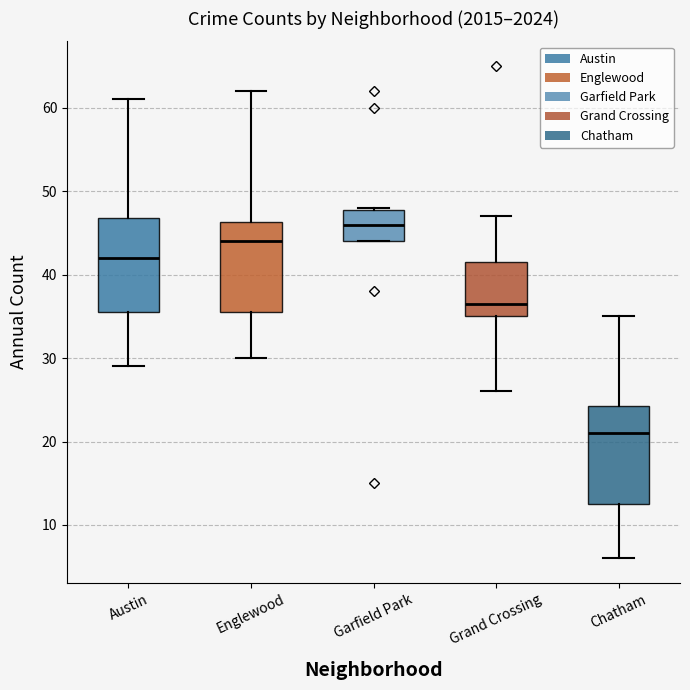

Reading left to right, transcribe this box plot: for each box, give where its median line is, the range the box spans, and where its two whiskers end, as read against the y-axis. The values are not printed on the chart, so give them approximately, as read against the axis.

Austin: median 42, box 36 to 47, whiskers 29 to 61
Englewood: median 44, box 36 to 46, whiskers 30 to 62
Garfield Park: median 46, box 44 to 48, whiskers 44 to 48
Grand Crossing: median 37, box 35 to 42, whiskers 26 to 47
Chatham: median 21, box 13 to 24, whiskers 6 to 35